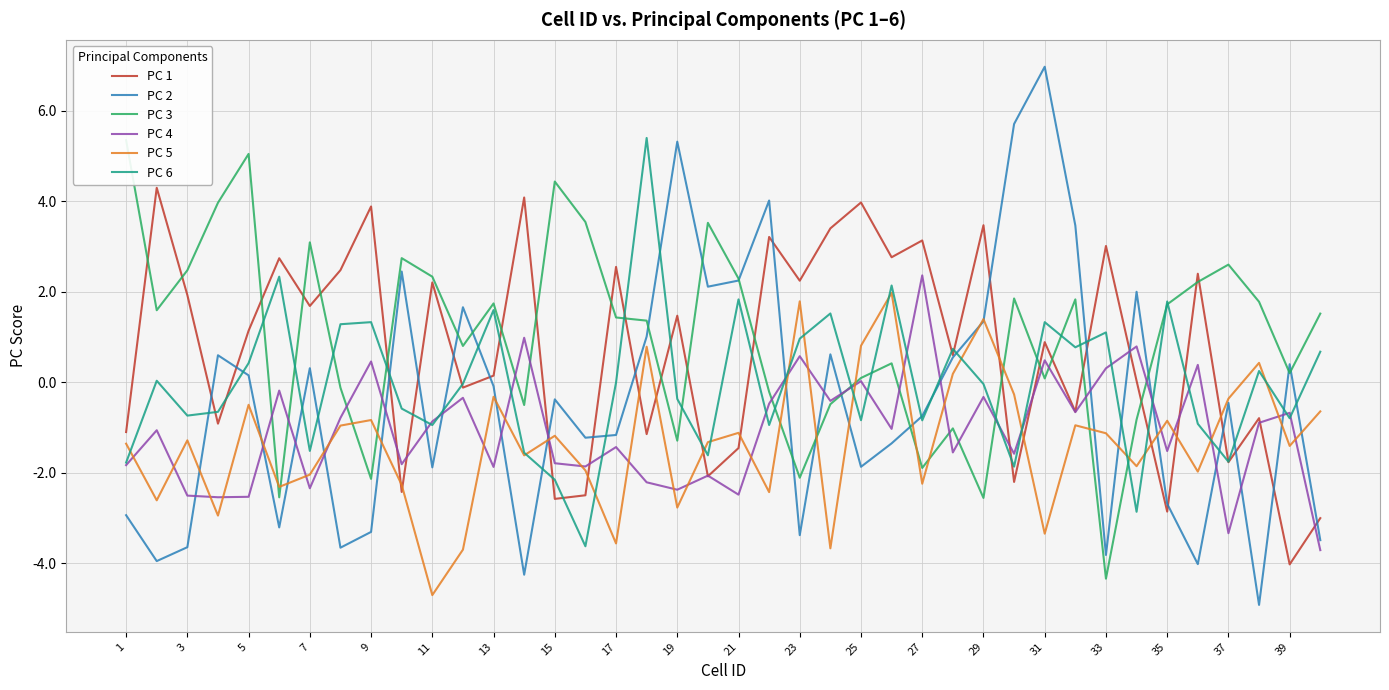

True or false: PC 4 and PC 1 cross at least once.

True